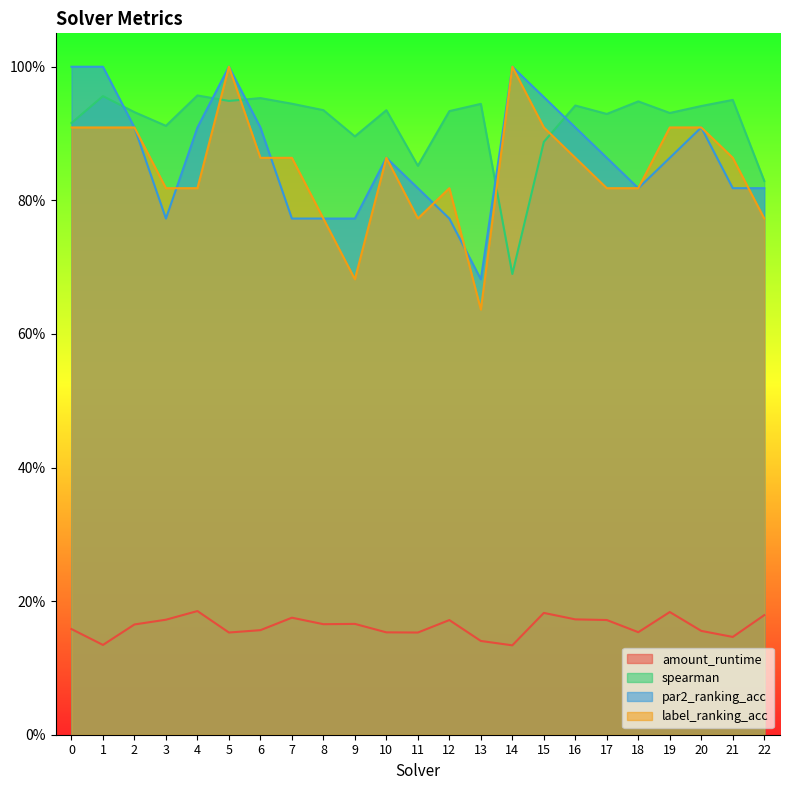

At which category is the sum across all series the highest?

5